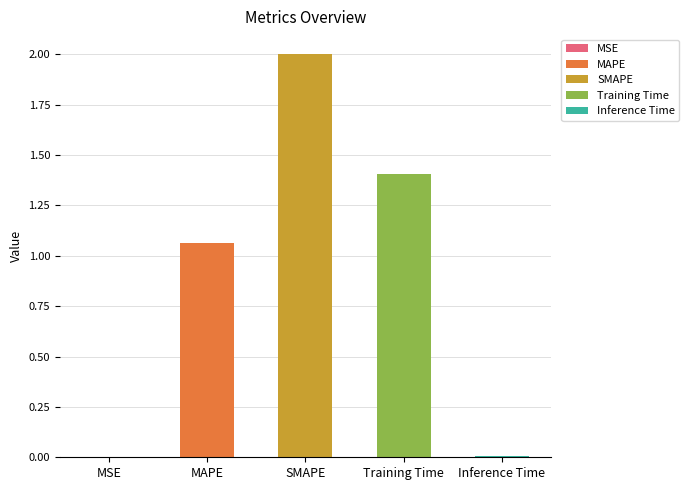

Read the value at MAPE.

1.1